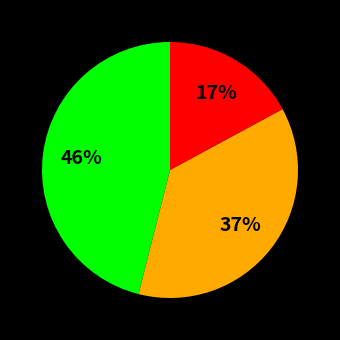

To the nearest percent, what is the average slice percentage?

33%